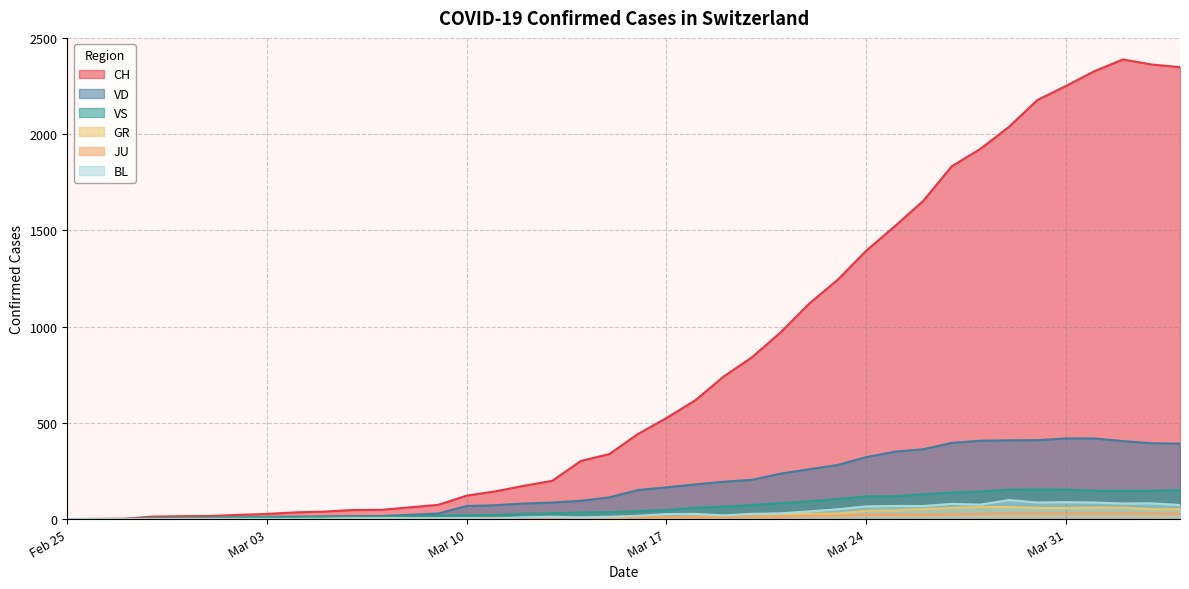

True or false: CH and VD cross at least once.

False